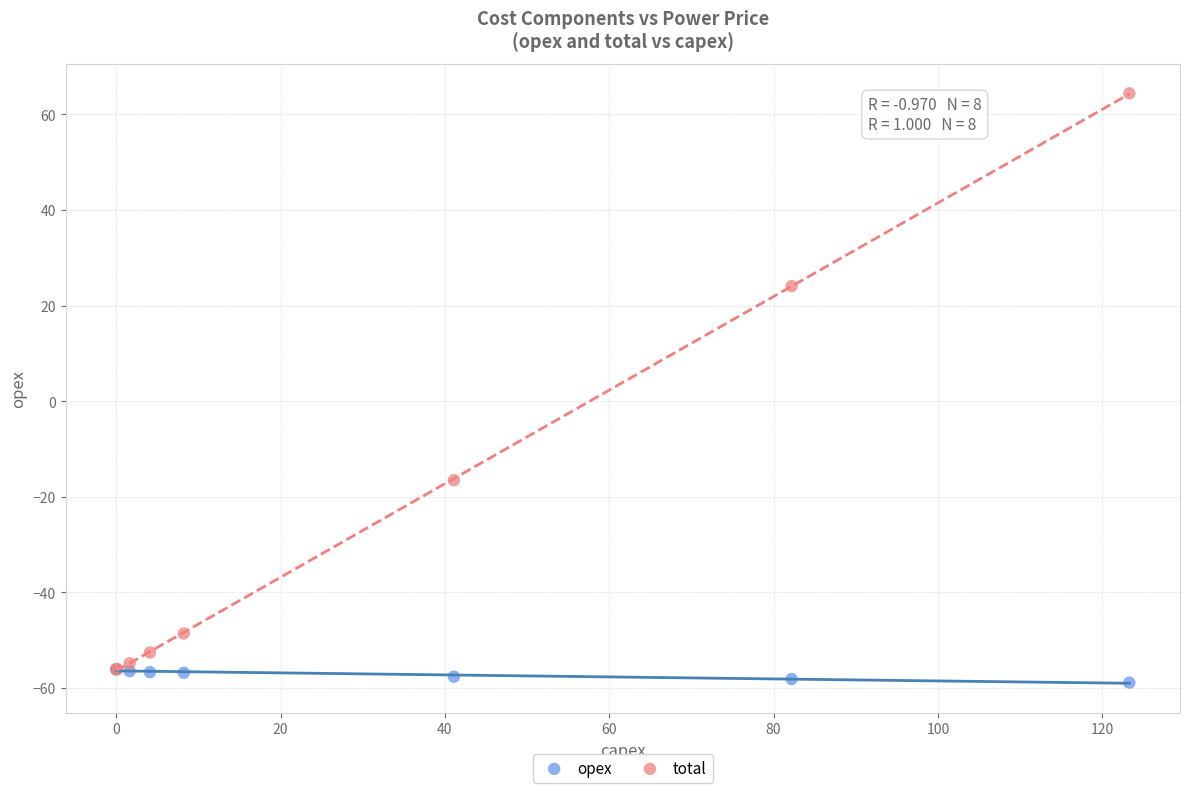

Which series reaches the maximum Y coordinate?

total